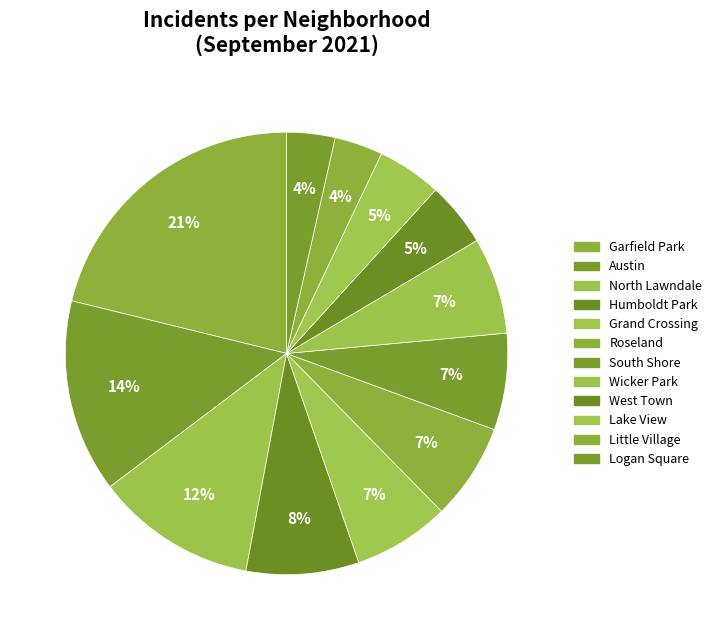

What portion of the pie excludes Garfield Park?

78.8%